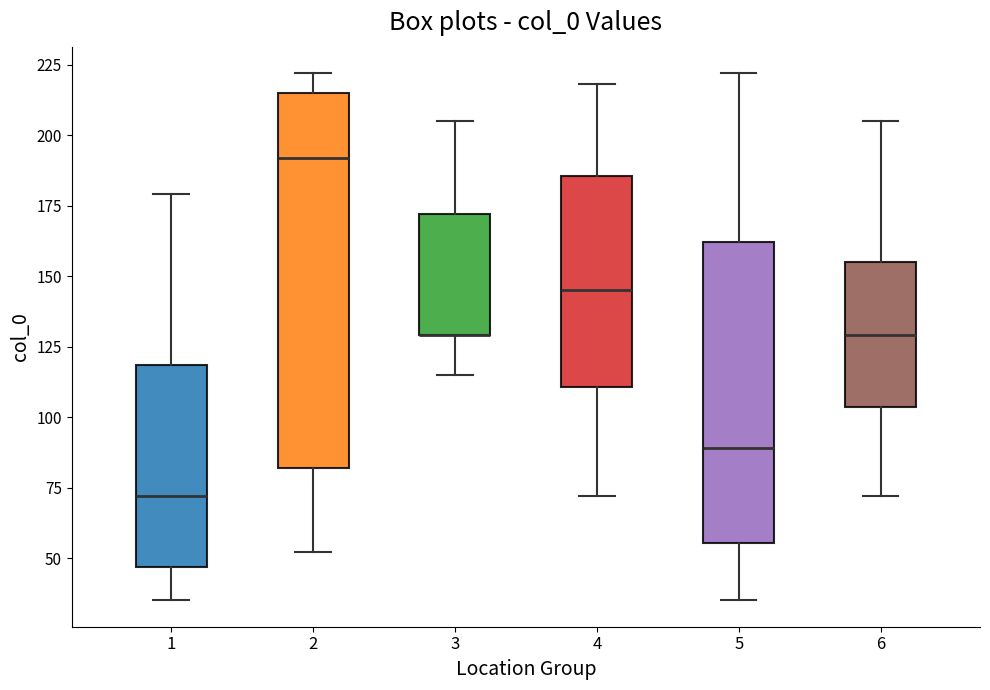

Where is the upper edge of the box at x = 5 on the y-axis? The values are not printed on the chart, so give them approximately, as read against the axis.

160